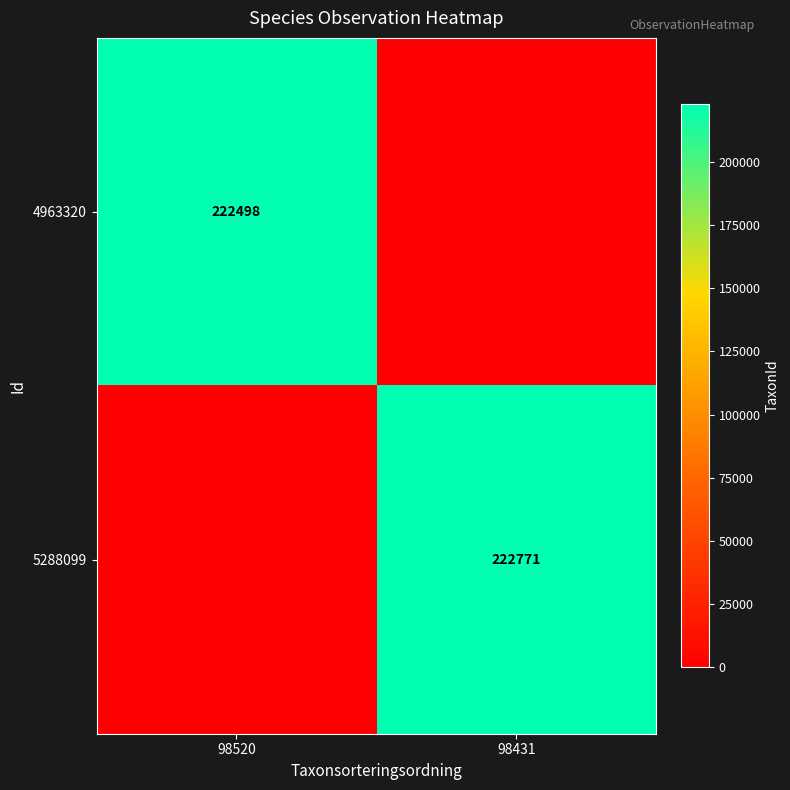

Is the value of 5288099 at 98431 greater than the value of 4963320 at 98520?

Yes